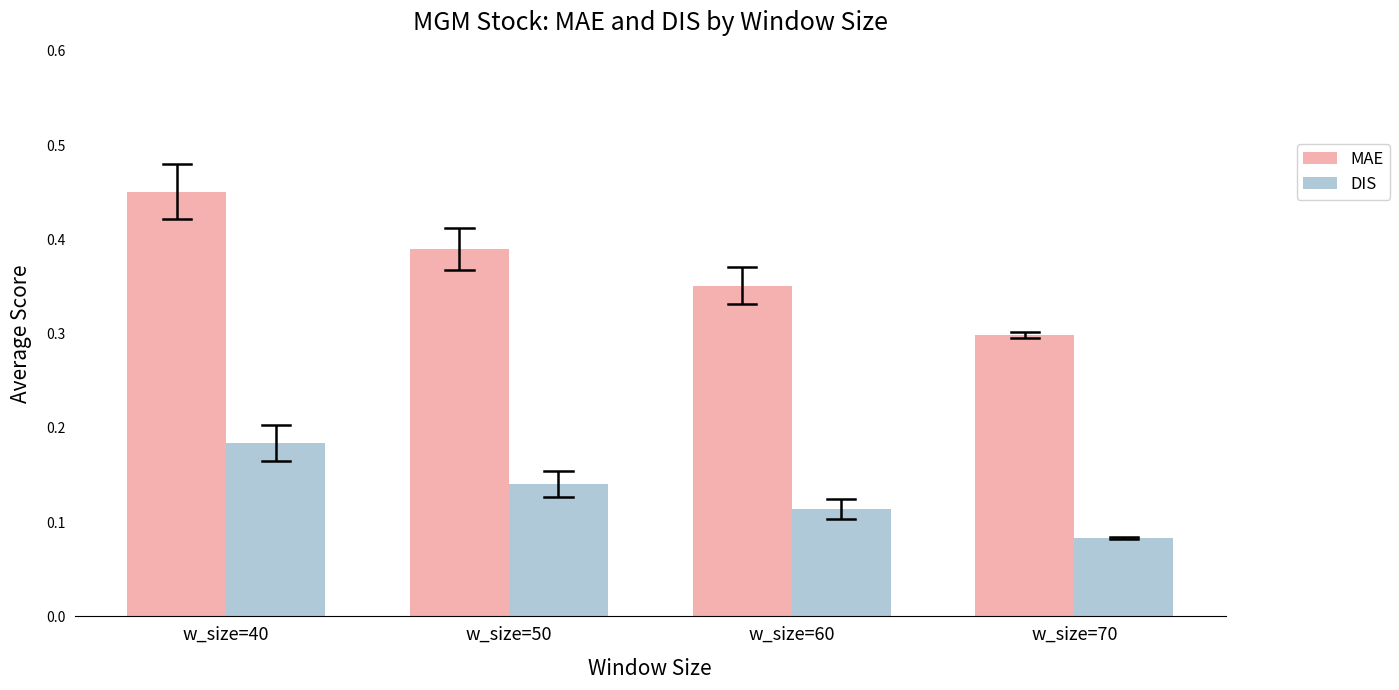

At which category is the sum across all series the highest?

w_size=40